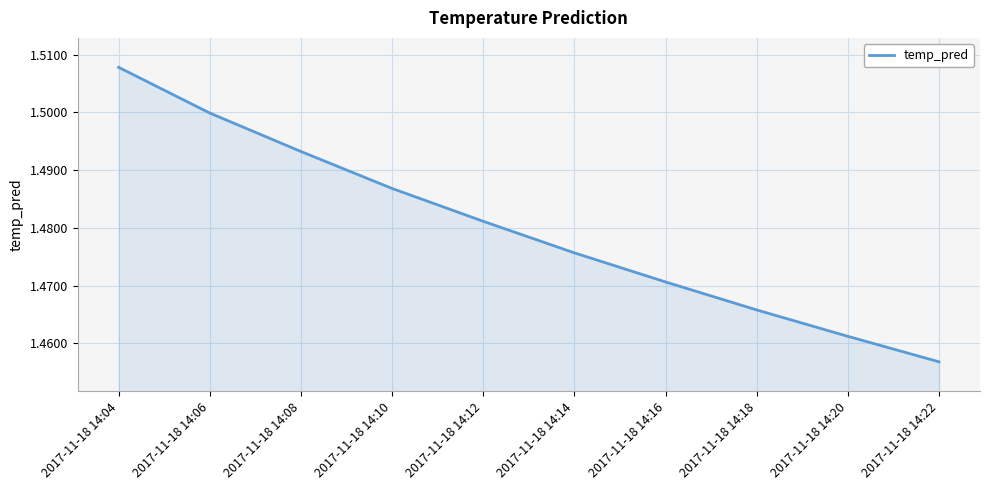

What is the sum of the values at 2017-11-18 14:06 and 2017-11-18 14:20?

3.0